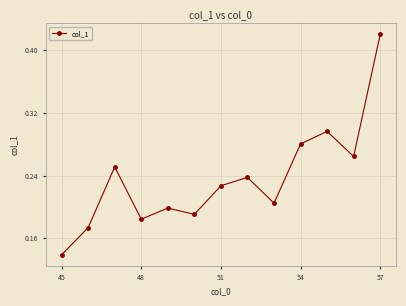

How many values are between 0 and 1?

13